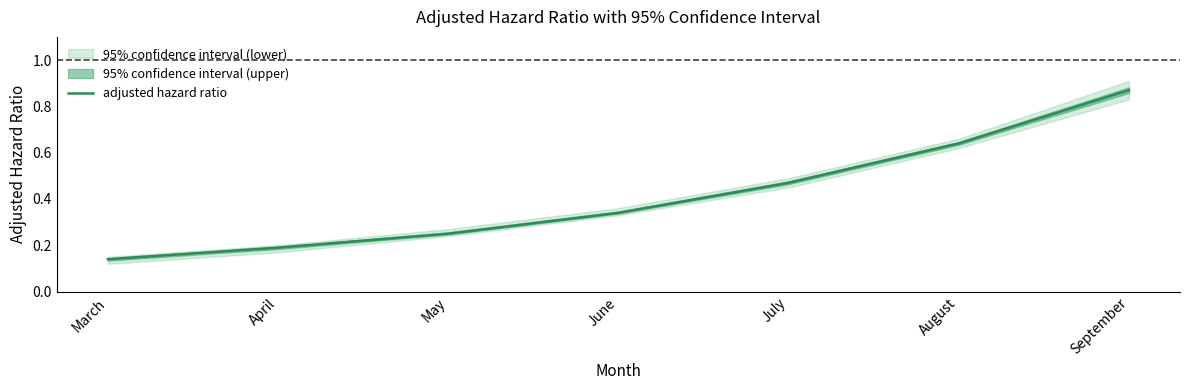

Count the values in the range 0 to 1.

7